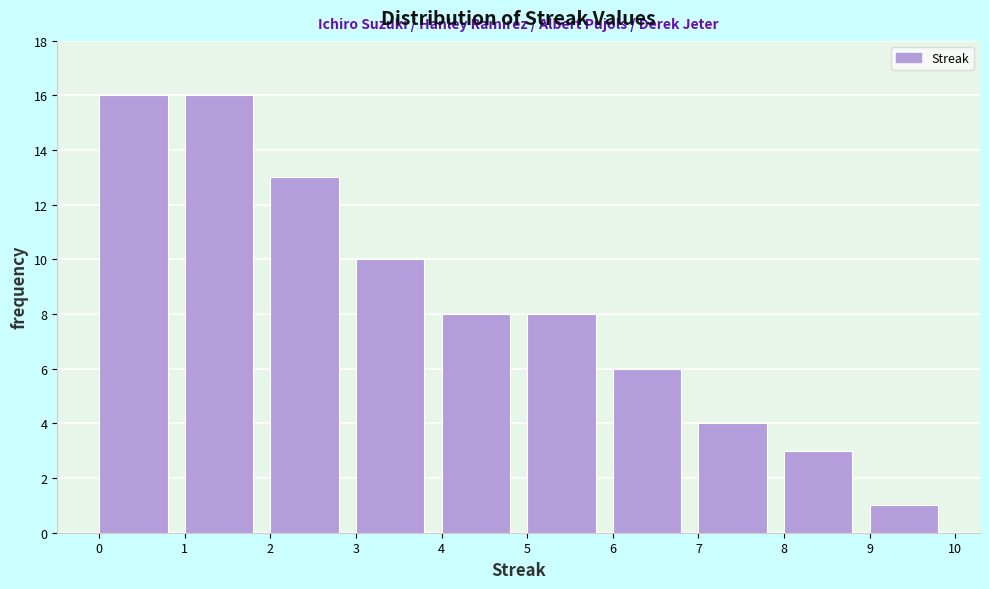

Reading left to right, transcribe all the data shown in this chart.

16	16	13	10	8	8	6	4	3	1